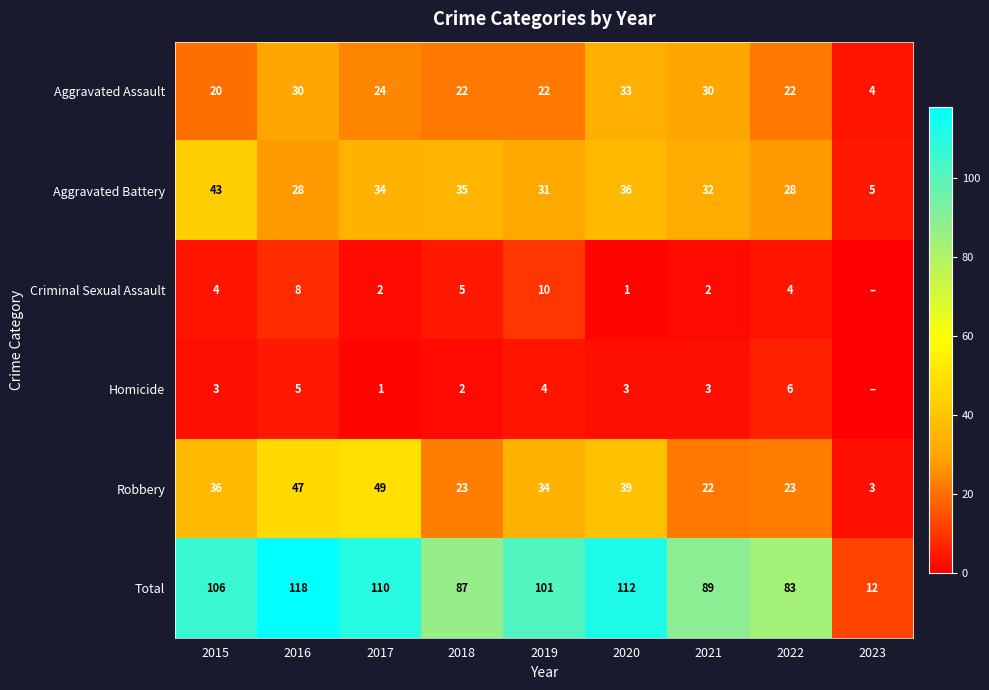

What is the lowest value of the Total series?

12